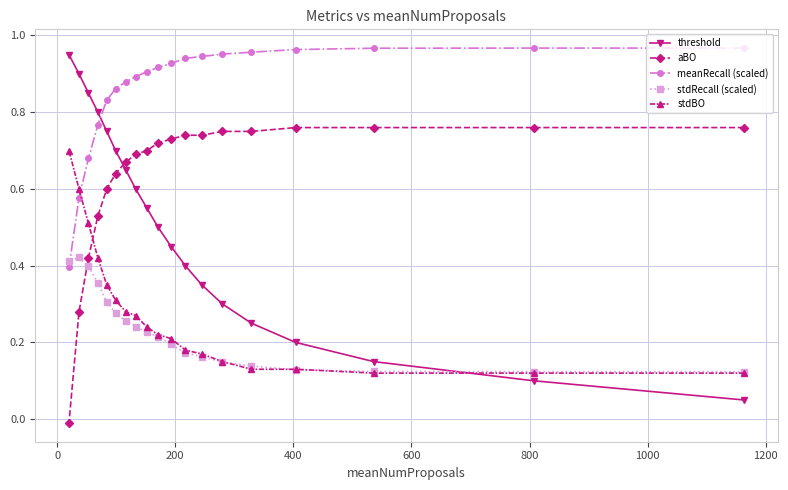

Which series has the largest range (max minus min)?

threshold